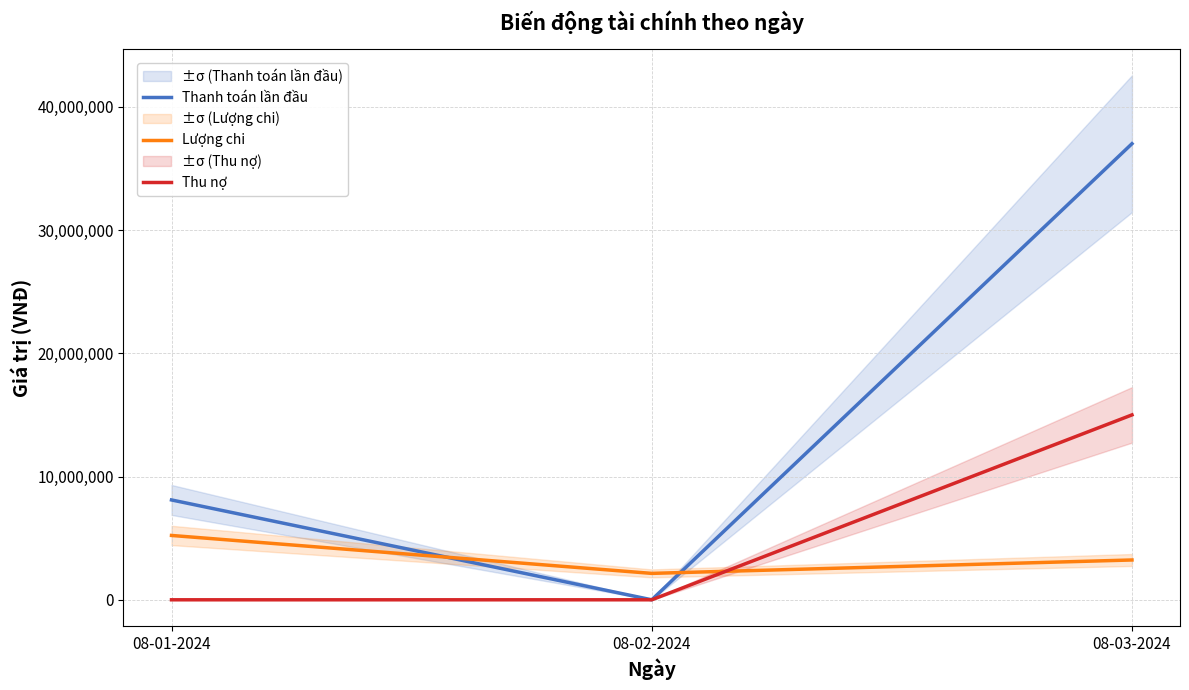

Count the Thu nợ values in the range 0 to 15000000.

3